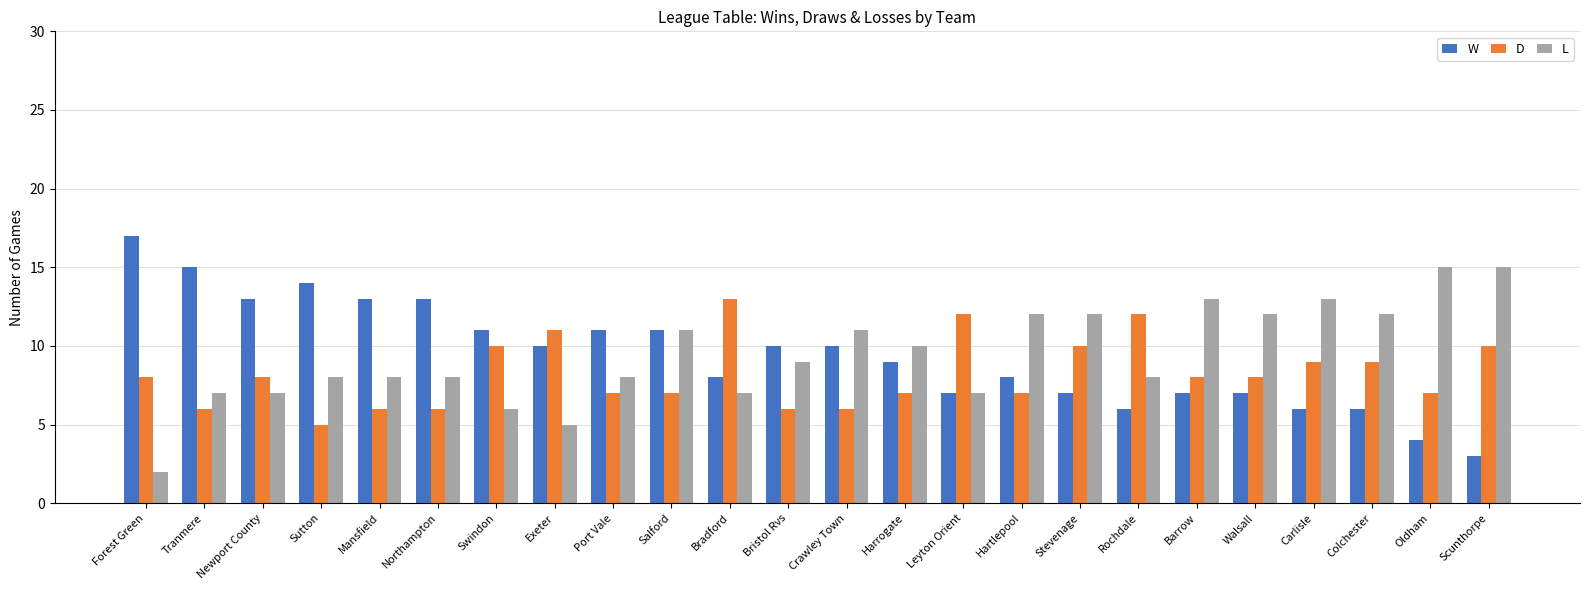

What is the lowest value of the L series?

2